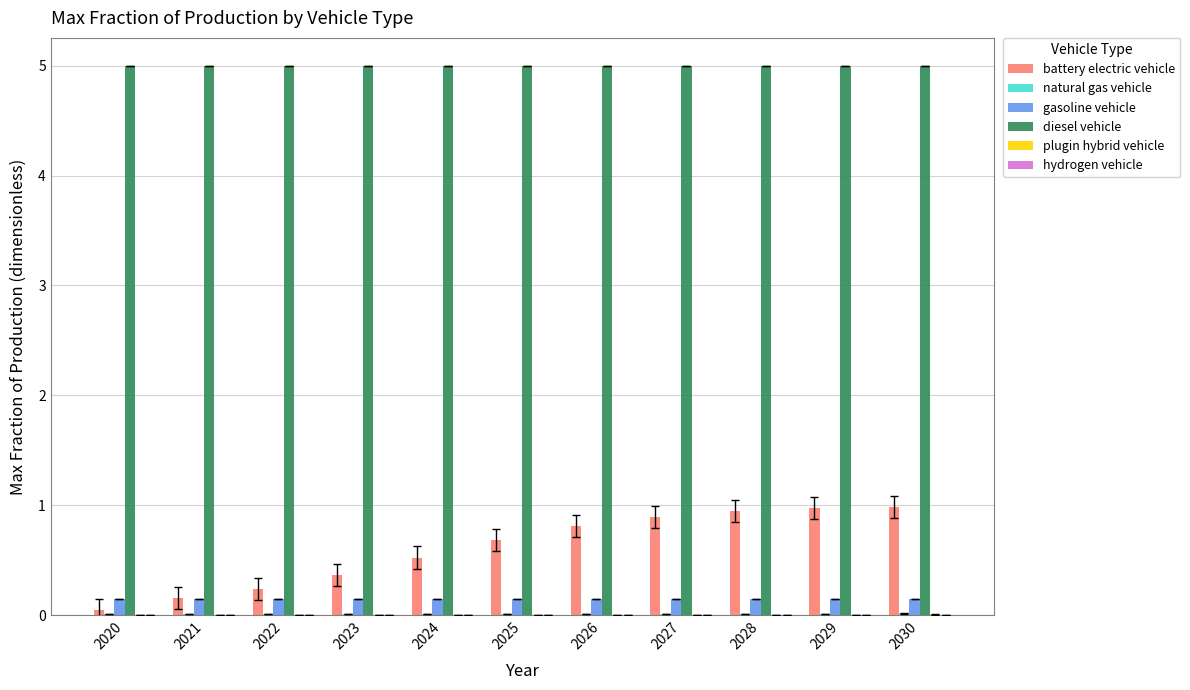

The battery electric vehicle series shows 0.2 at 2022. True or false?

True